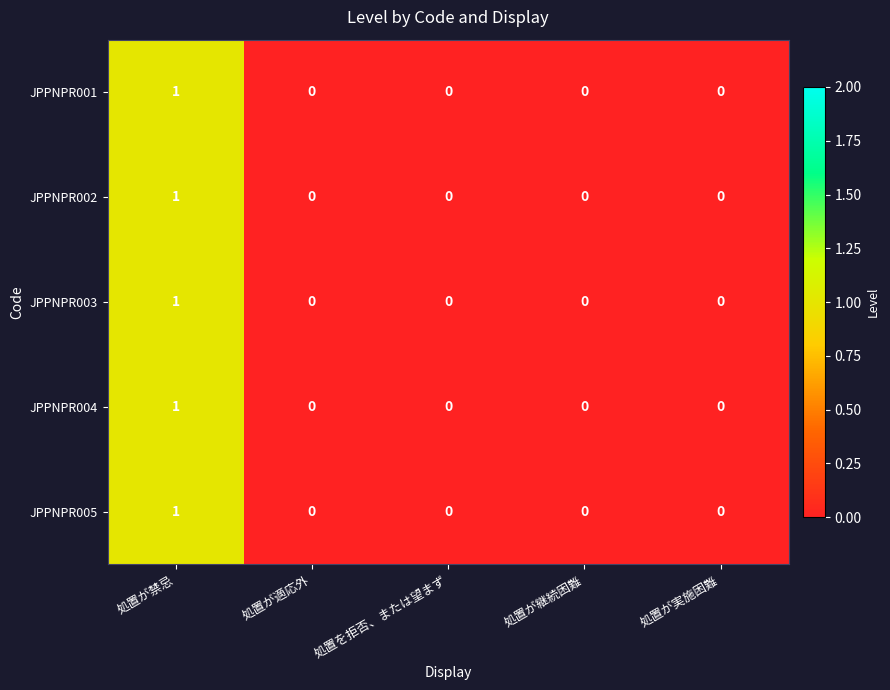

Count the JPPNPR005 values in the range 0 to 1.

5